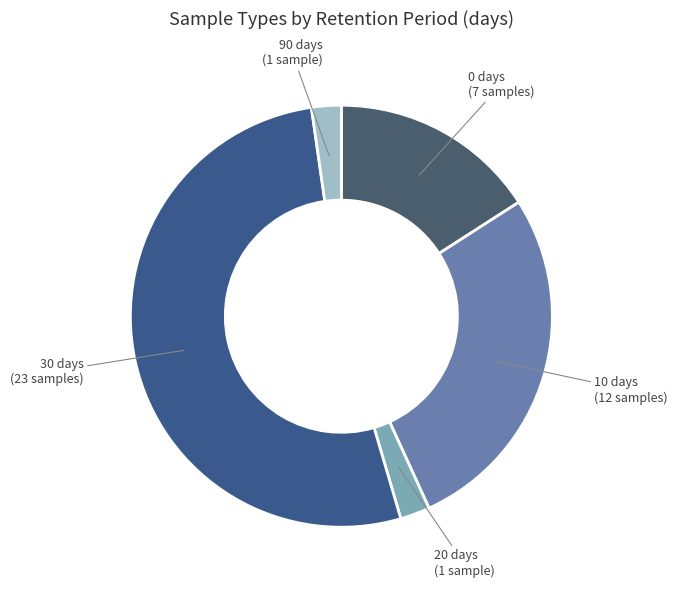

Which has a higher value, 0 days (7 samples) or 30 days (23 samples)?

30 days (23 samples)